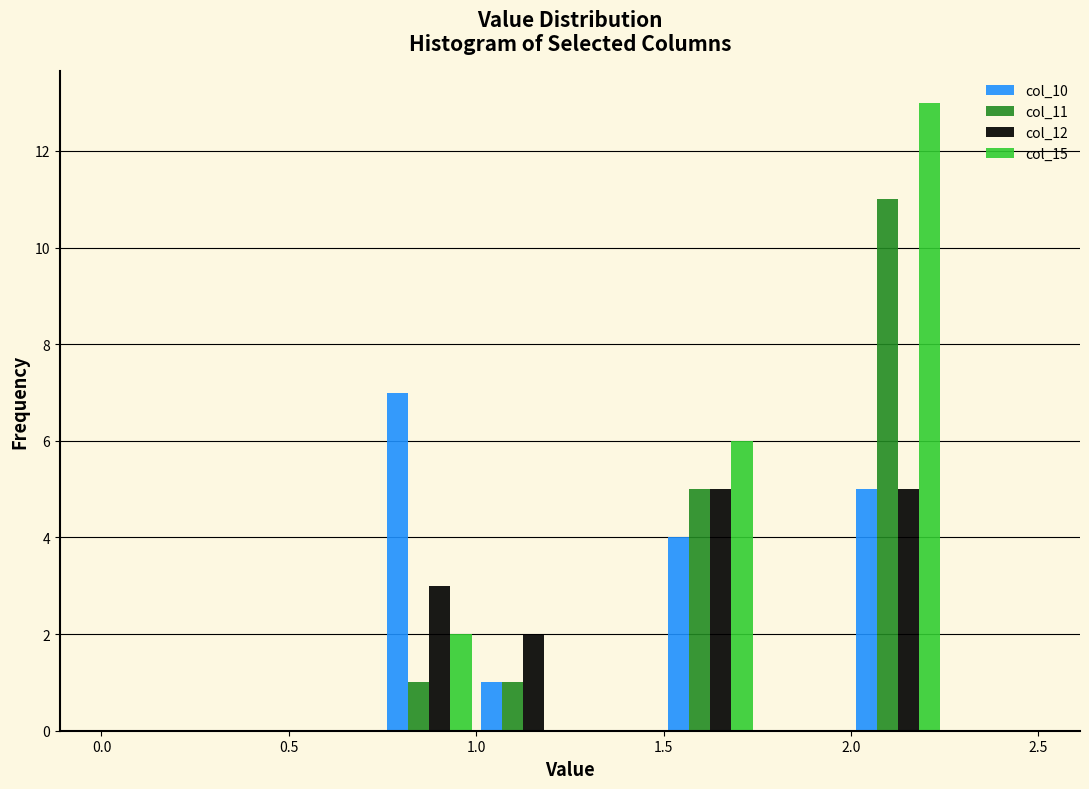

Reading left to right, transcribe this chart: for each range on the x-axis, give the height of each series' bar. The values are not printed on the chart, so give them approximately, as read against the axis.

0.00 to 0.25: col_10=0	col_11=0	col_12=0	col_15=0
0.25 to 0.50: col_10=0	col_11=0	col_12=0	col_15=0
0.50 to 0.75: col_10=0	col_11=0	col_12=0	col_15=0
0.75 to 1.00: col_10=7	col_11=1	col_12=3	col_15=2
1.00 to 1.25: col_10=1	col_11=1	col_12=2	col_15=0
1.25 to 1.50: col_10=0	col_11=0	col_12=0	col_15=0
1.50 to 1.75: col_10=4	col_11=5	col_12=5	col_15=6
1.75 to 2.00: col_10=0	col_11=0	col_12=0	col_15=0
2.00 to 2.25: col_10=5	col_11=11	col_12=5	col_15=13
2.25 to 2.50: col_10=0	col_11=0	col_12=0	col_15=0